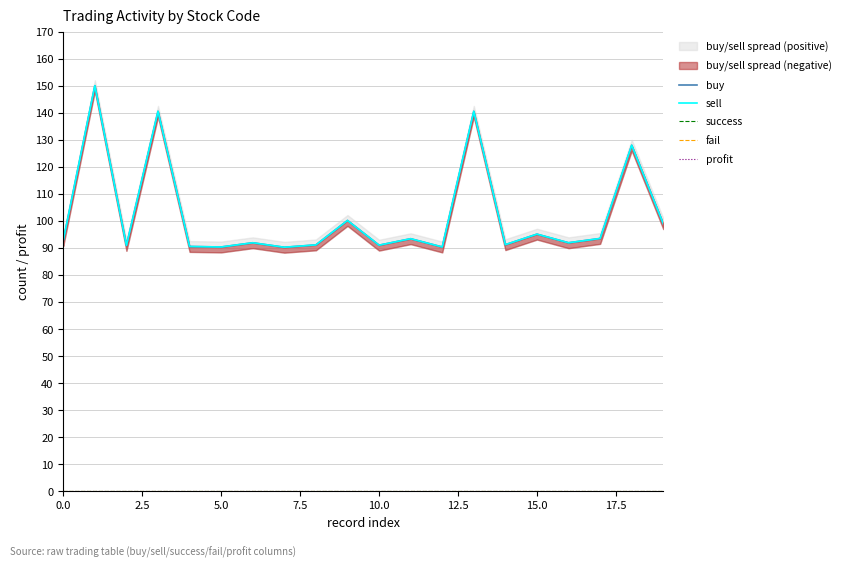

Does the chart display data point markers on the line(s)?

No